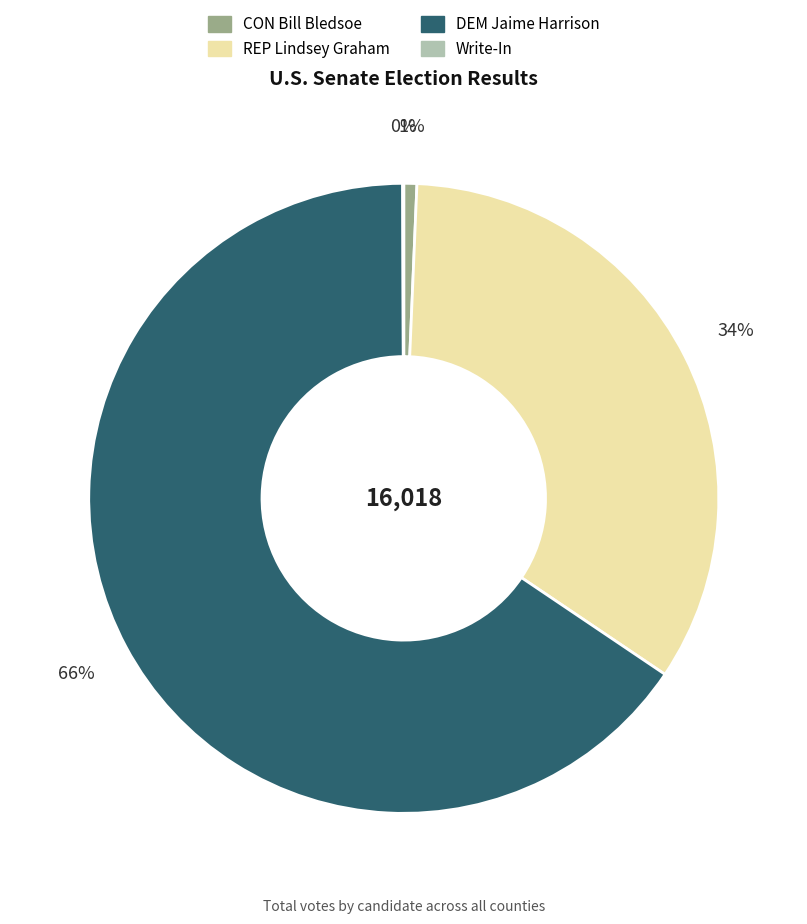

Is the sum of REP Lindsey Graham and CON Bill Bledsoe greater than half?

No